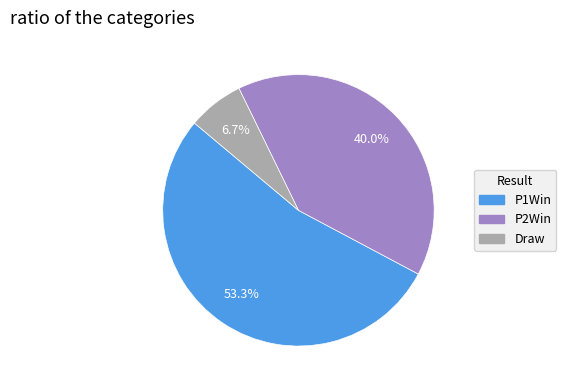

The P1Win slice represents 45% of the pie. True or false?

False